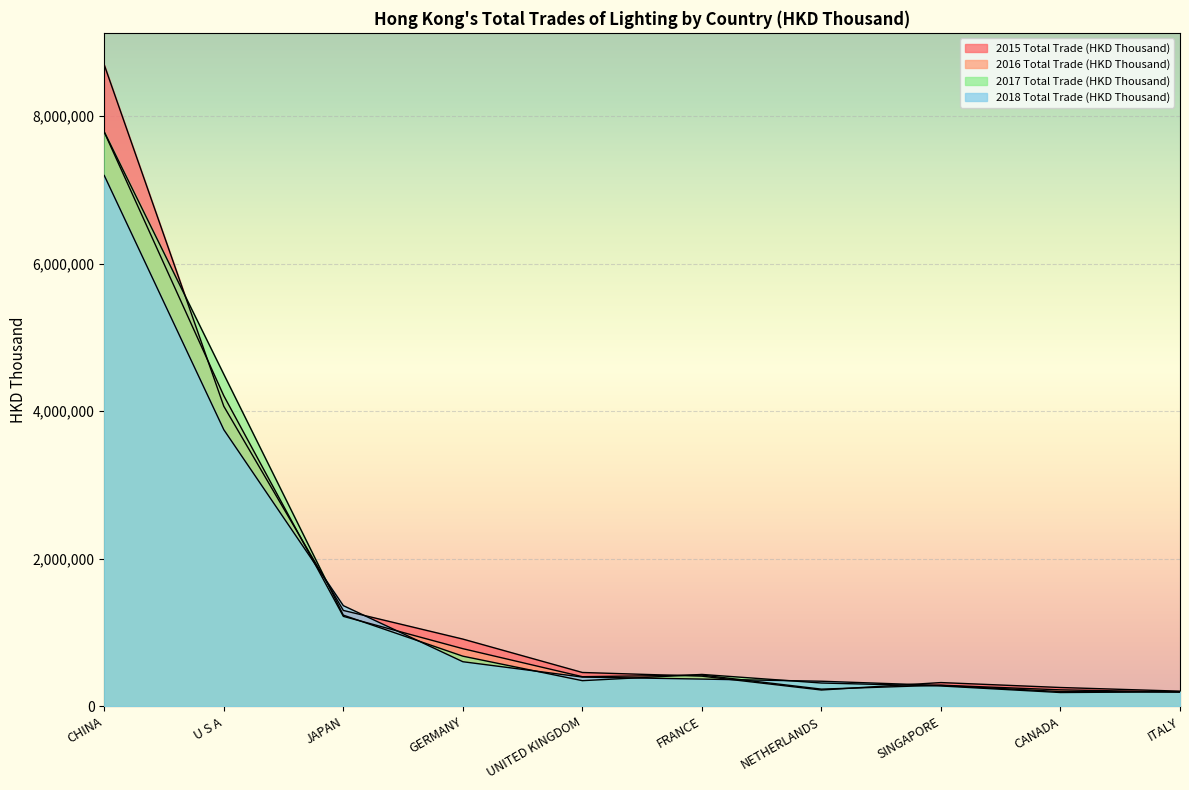

True or false: 2018 Total Trade (HKD Thousand) has more than 1 interior local peaks.

False